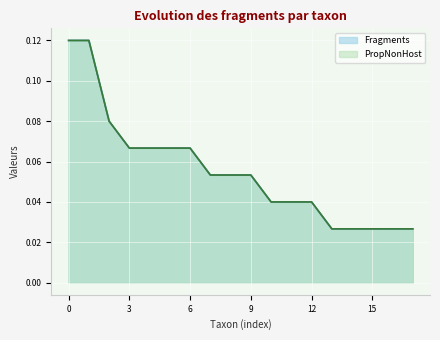

Reading left to right, extract all data points from this chart.

Fragments: 0.1	0.1	0.1	0.1	0.1	0.1	0.1	0.1	0.1	0.1	0.0	0.0	0.0	0.0	0.0	0.0	0.0	0.0
PropNonHost: 0.1	0.1	0.1	0.1	0.1	0.1	0.1	0.1	0.1	0.1	0.0	0.0	0.0	0.0	0.0	0.0	0.0	0.0